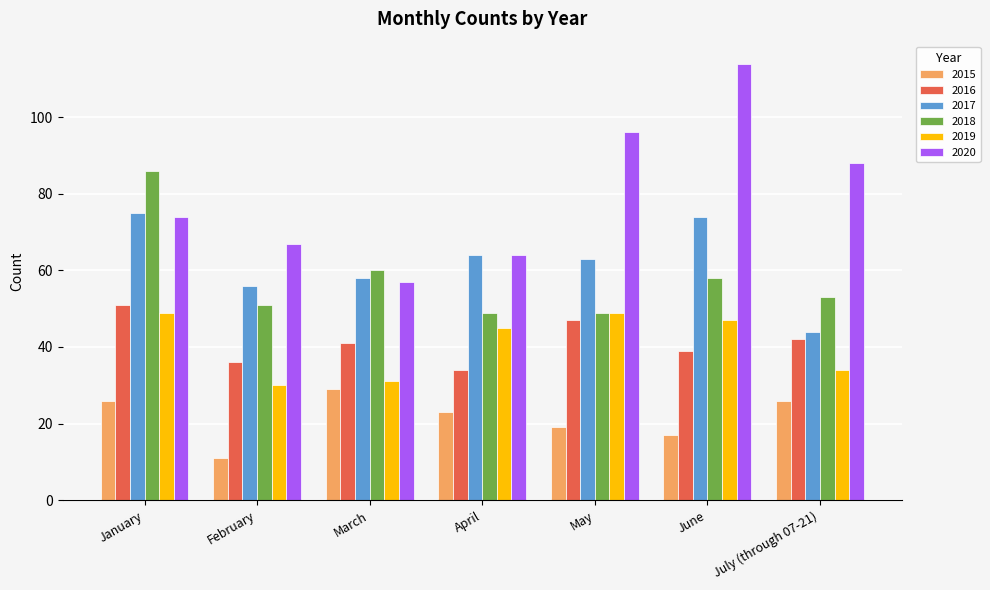

Does the chart contain any negative values?

No